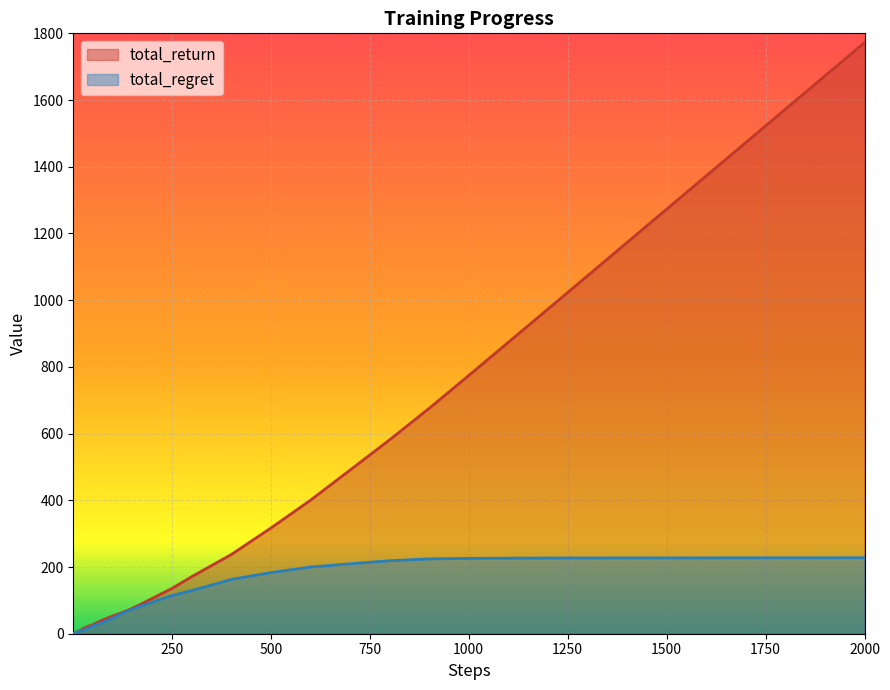

True or false: total_regret and total_return intersect in this chart.

False